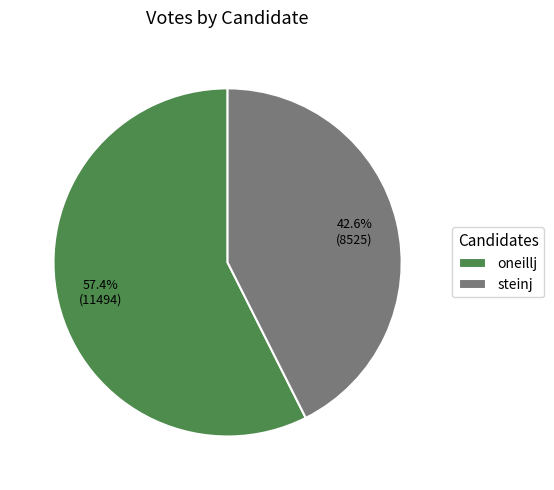

How many segments does this pie chart have?

2